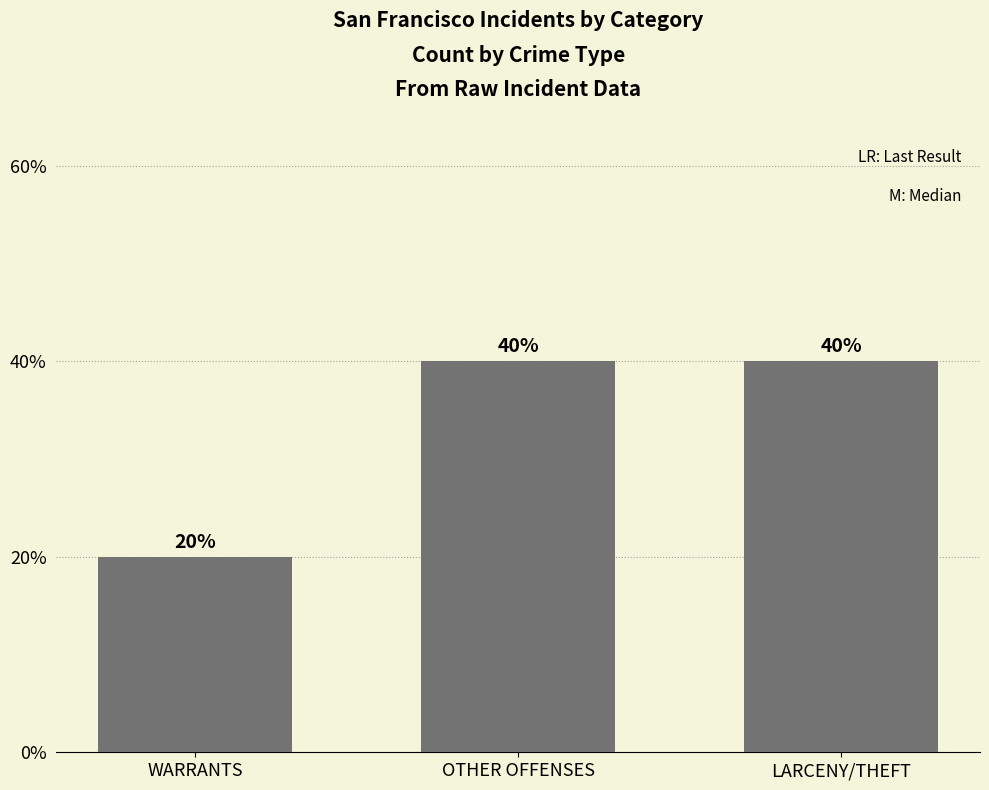

What is the greatest value displayed?

40